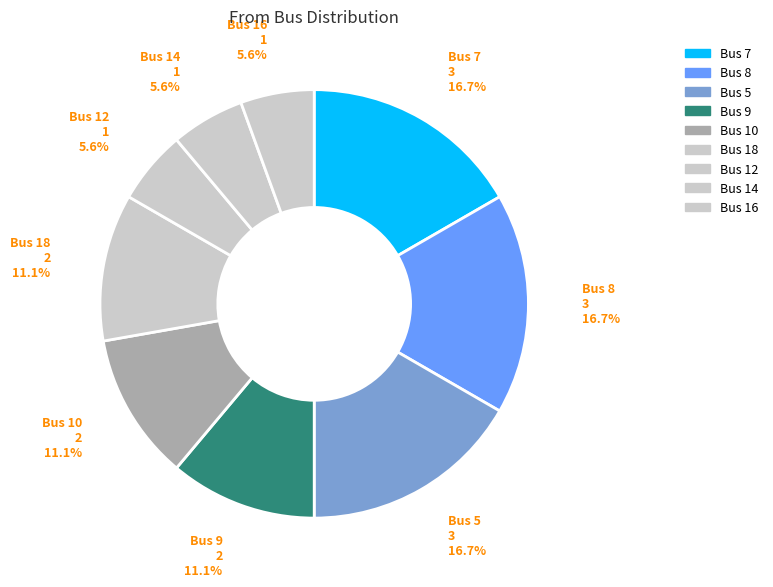

How many slices are in this pie chart?

9